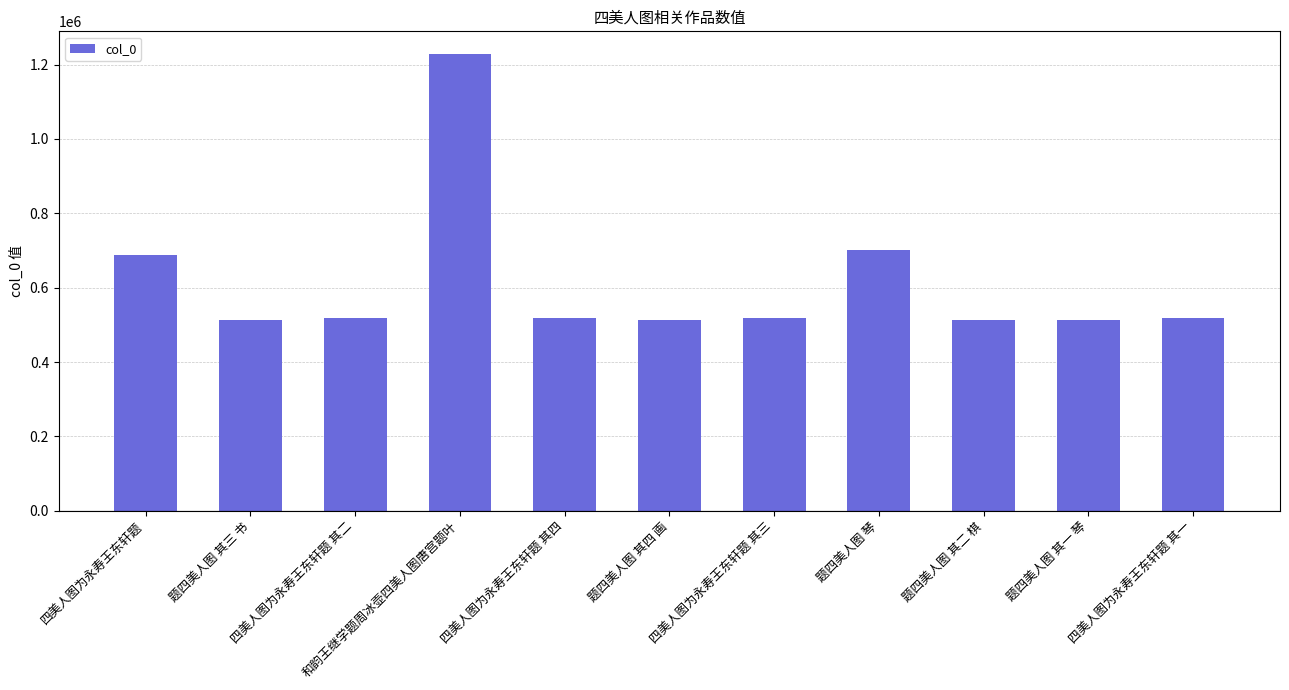

What is the sum of all values?

6752296